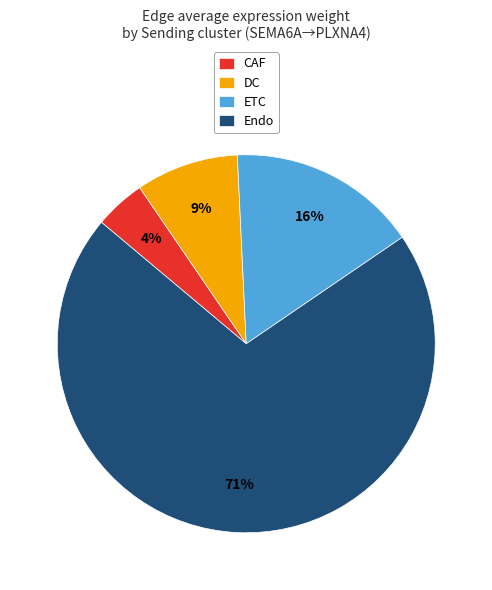

Is the sum of DC and ETC greater than half?

No